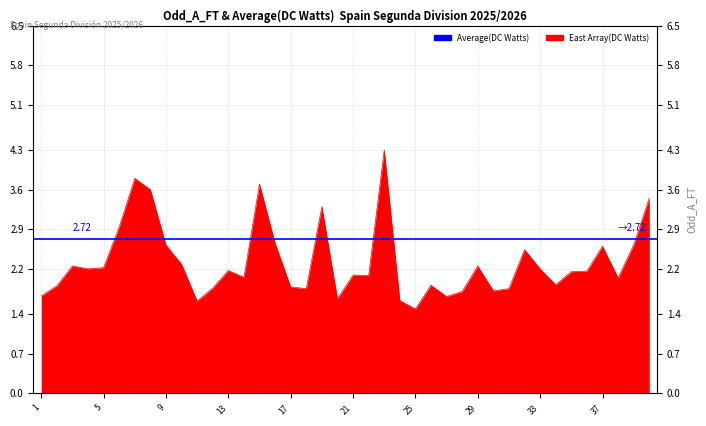

What is the value of the 12th point from the left?

1.9